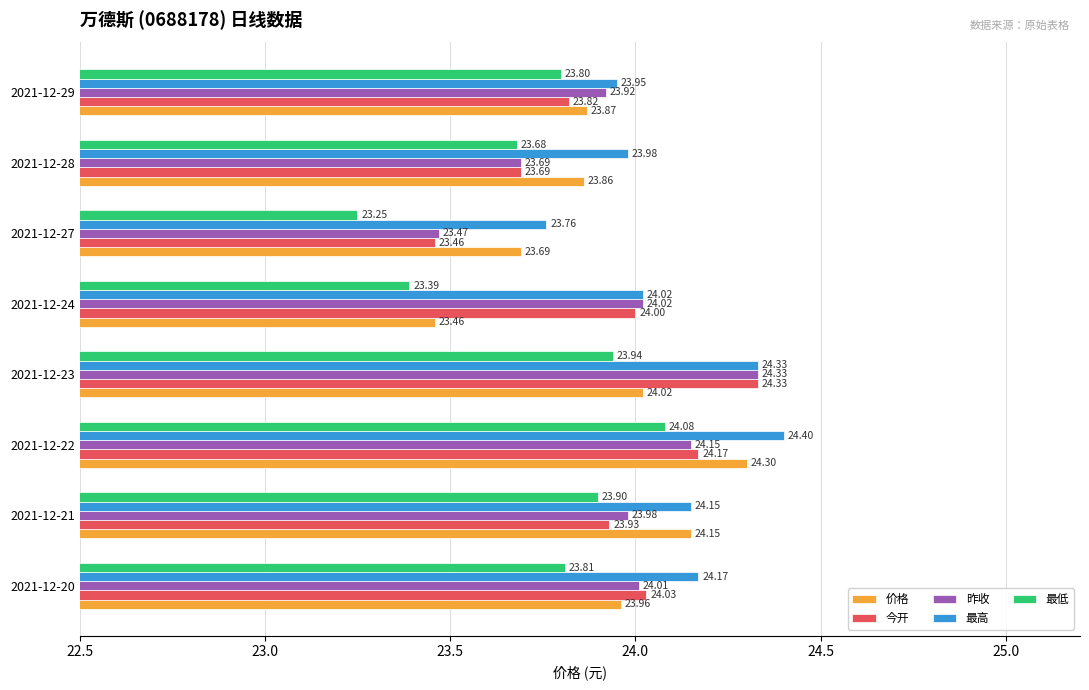

At which category is the sum across all series the highest?

2021-12-22